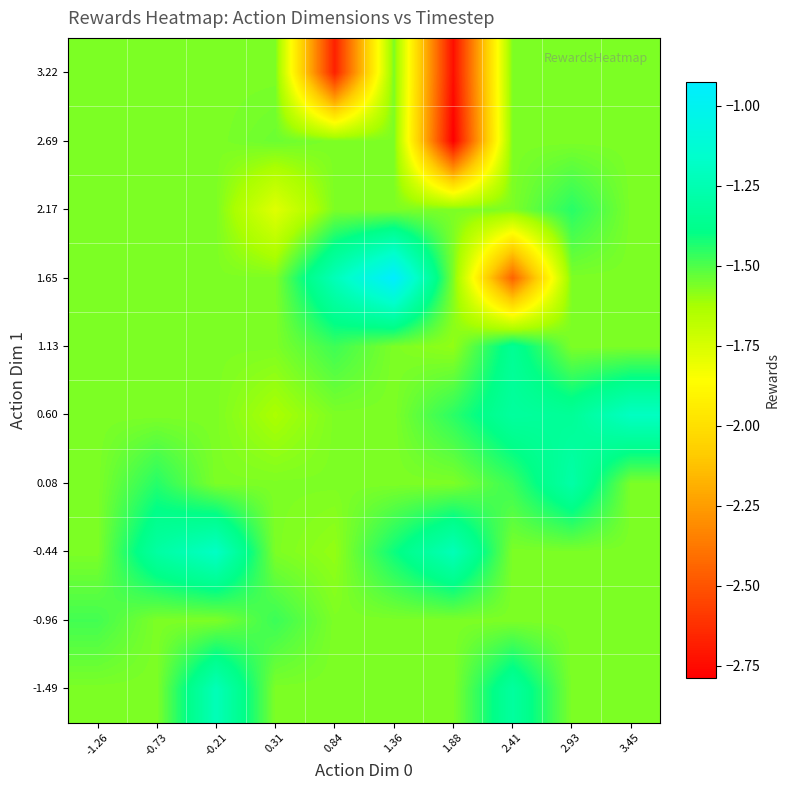

What is the total value across all series at -0.21?

-14.9